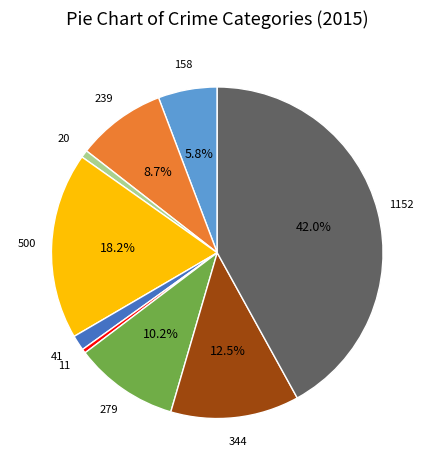

Does any single category account for the majority?

No